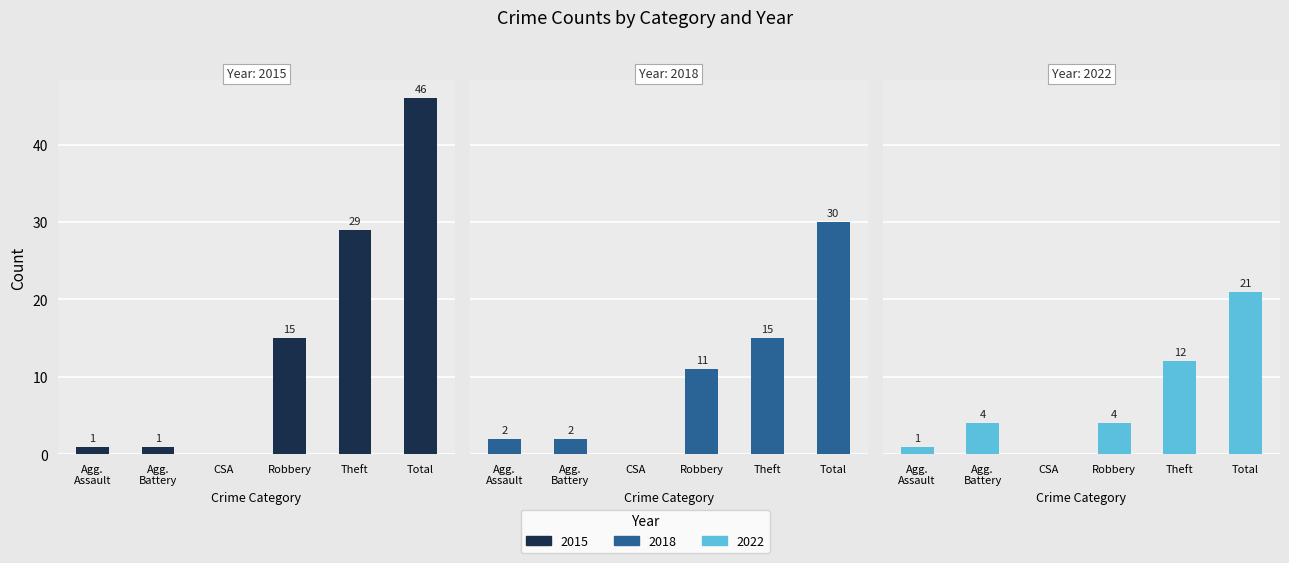

How many values in the 2018 series exceed 11?

2